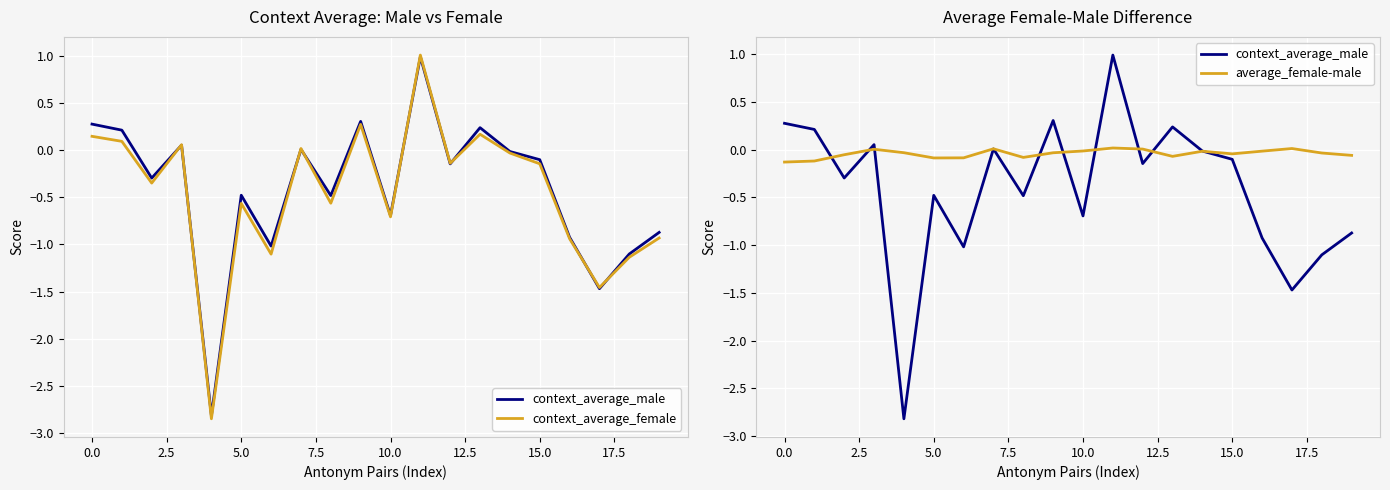

What position from the left is 18?

19